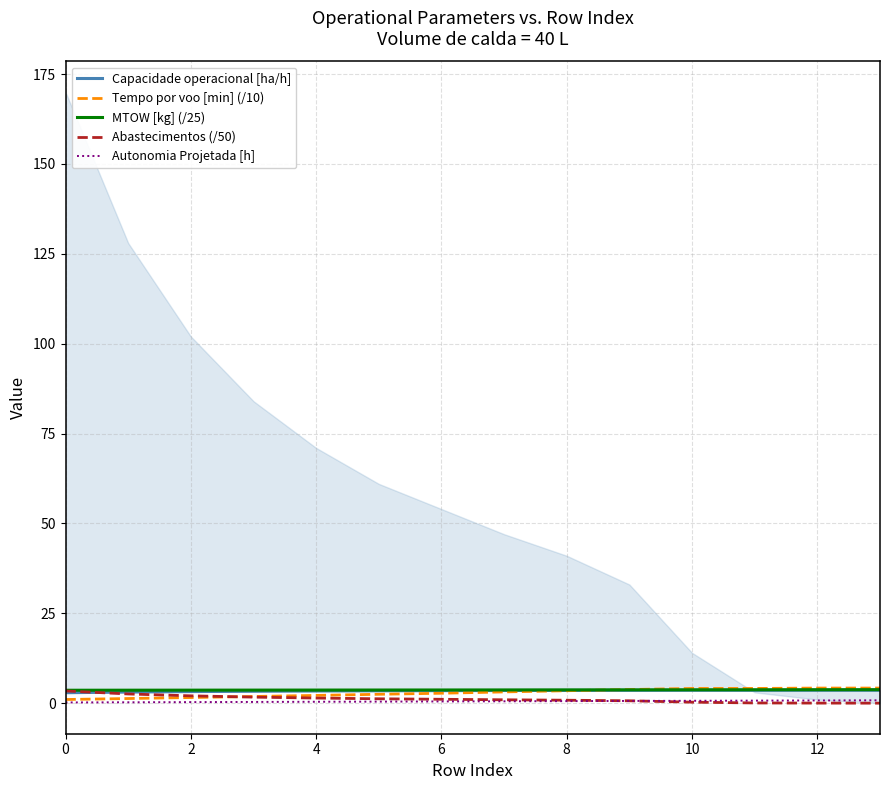

At how many categories does at least one series exceed 2?

14